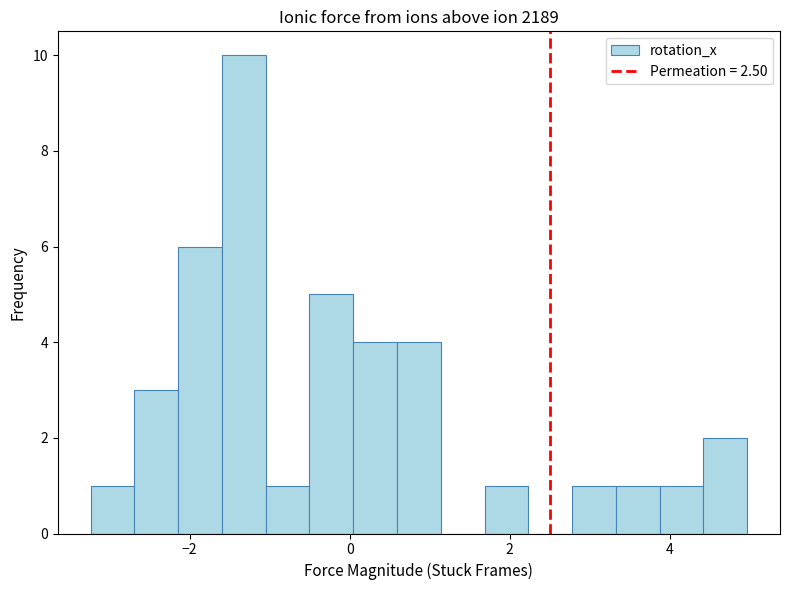

Read against the x-axis, roughly where is the centre of the tallest bar?

-1.4